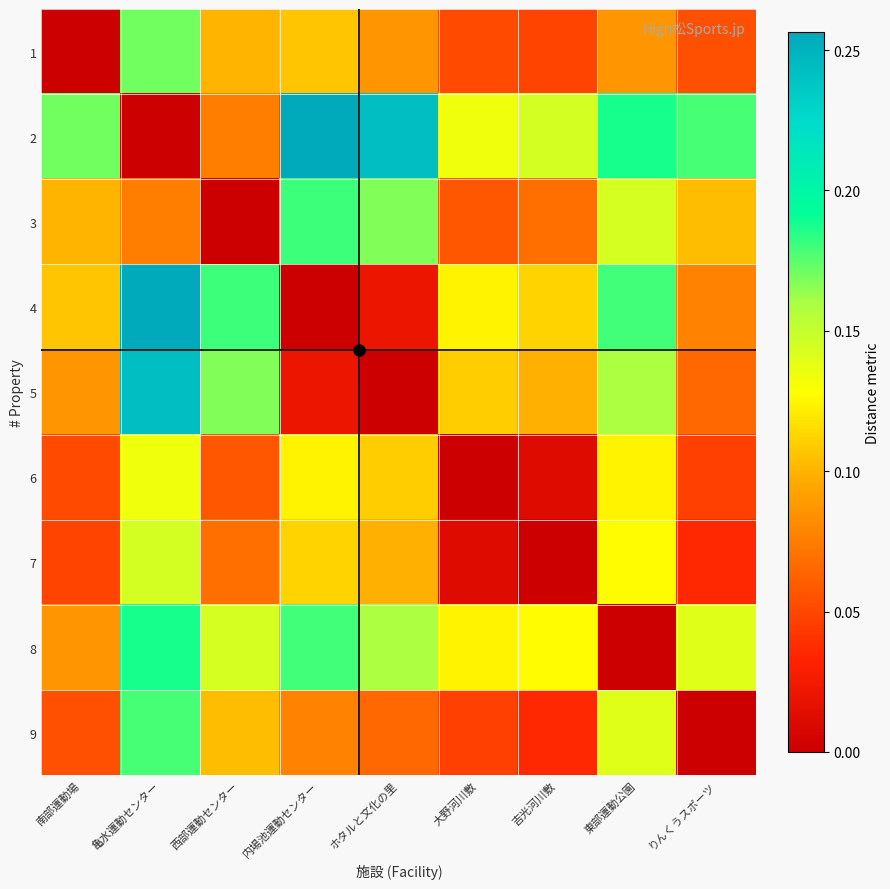

Which label corresponds to the largest value in the chart?

内場池運動センター